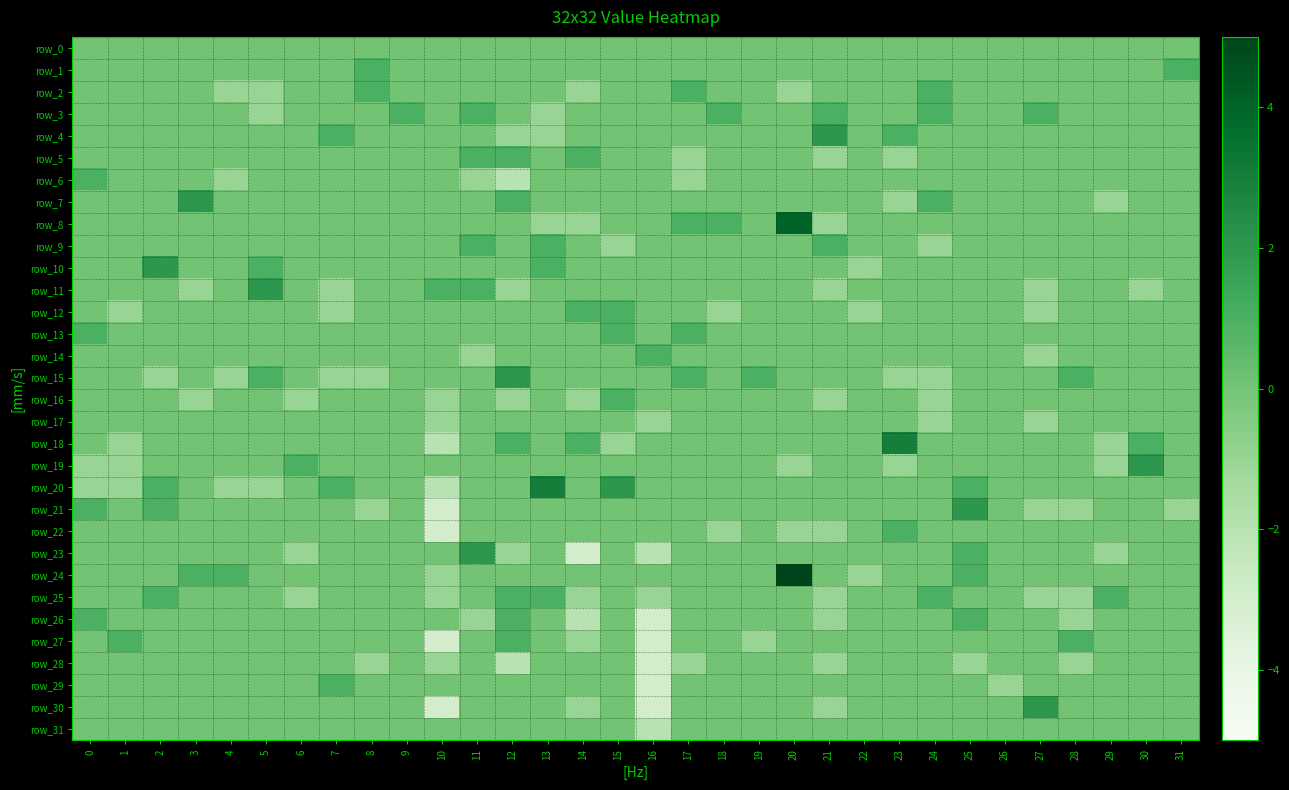

What is the total value across all series at 25?

5